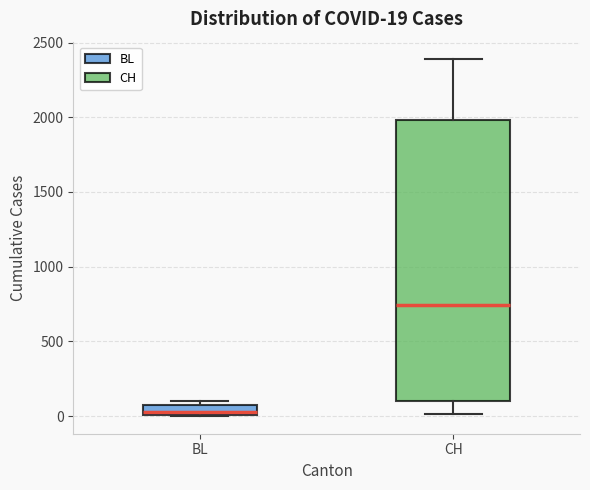

Which box has the highest median line?

CH